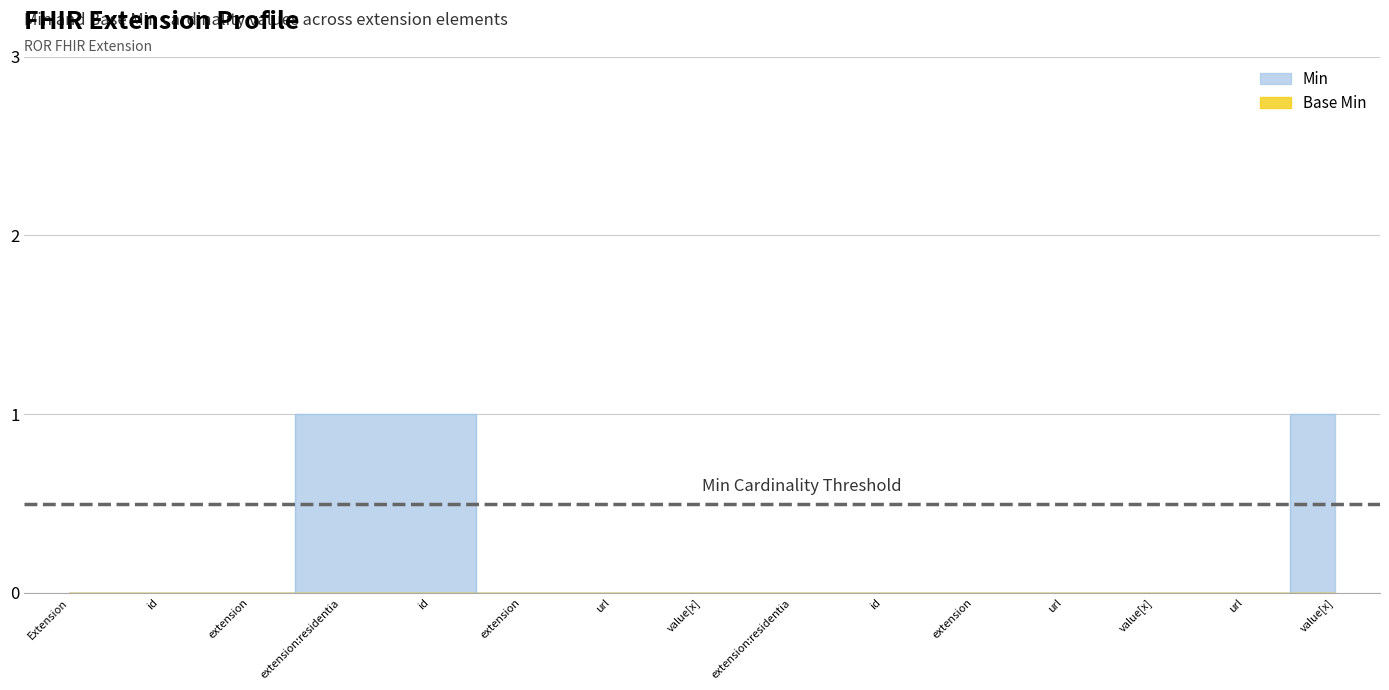

Which category has the lowest value across all series?

Extension